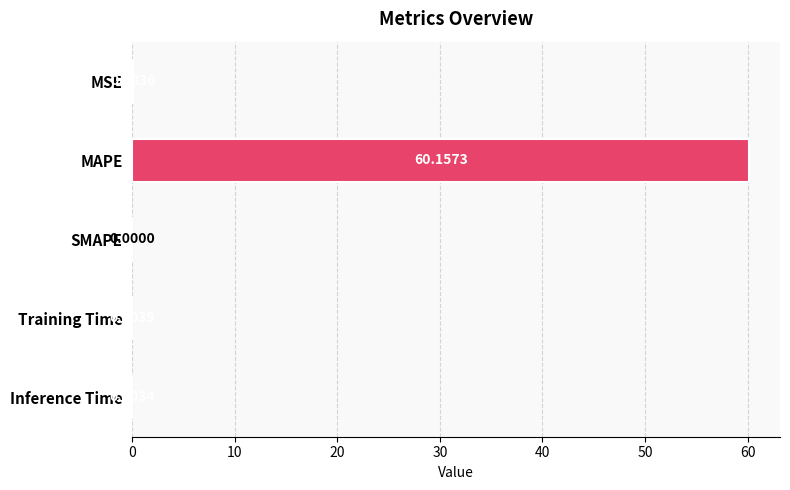

Are the bars grouped side by side (vs. stacked)?

No